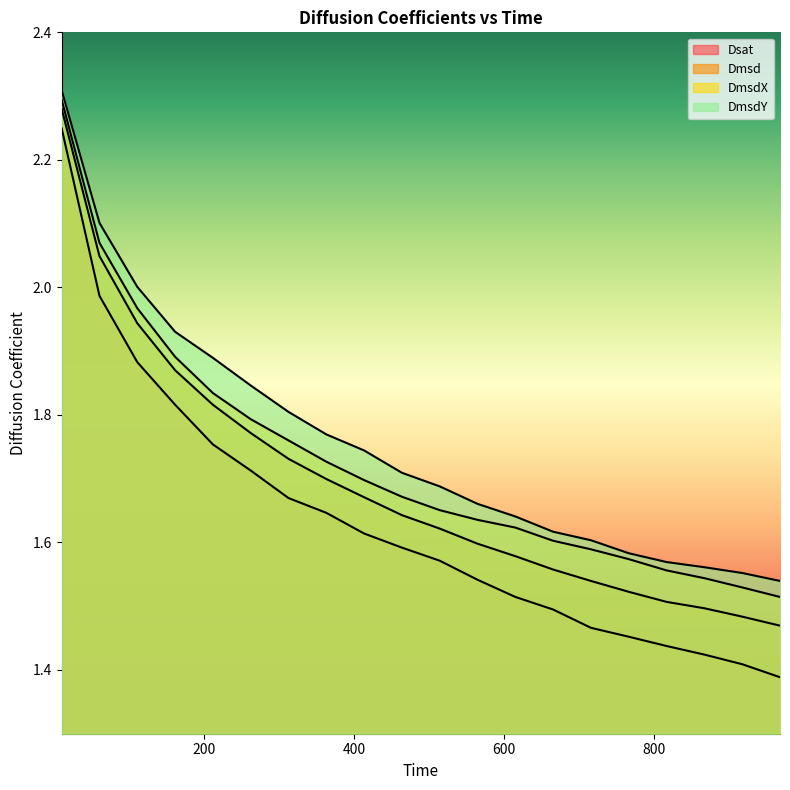

At which category is the sum across all series the highest?

10